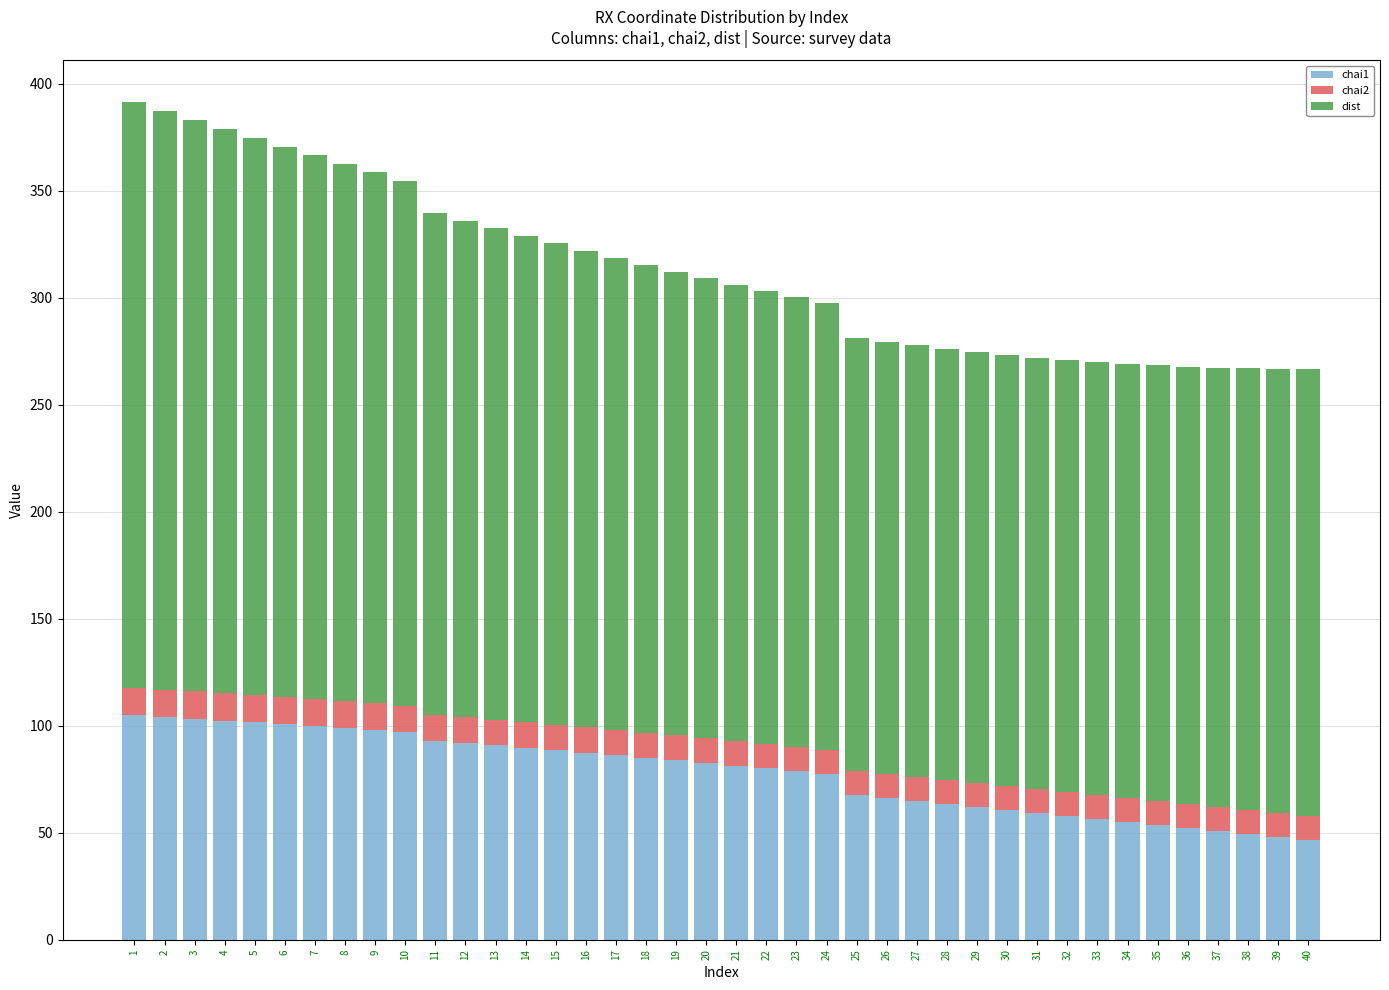

What are all the series names shown in the legend?

chai1, chai2, dist